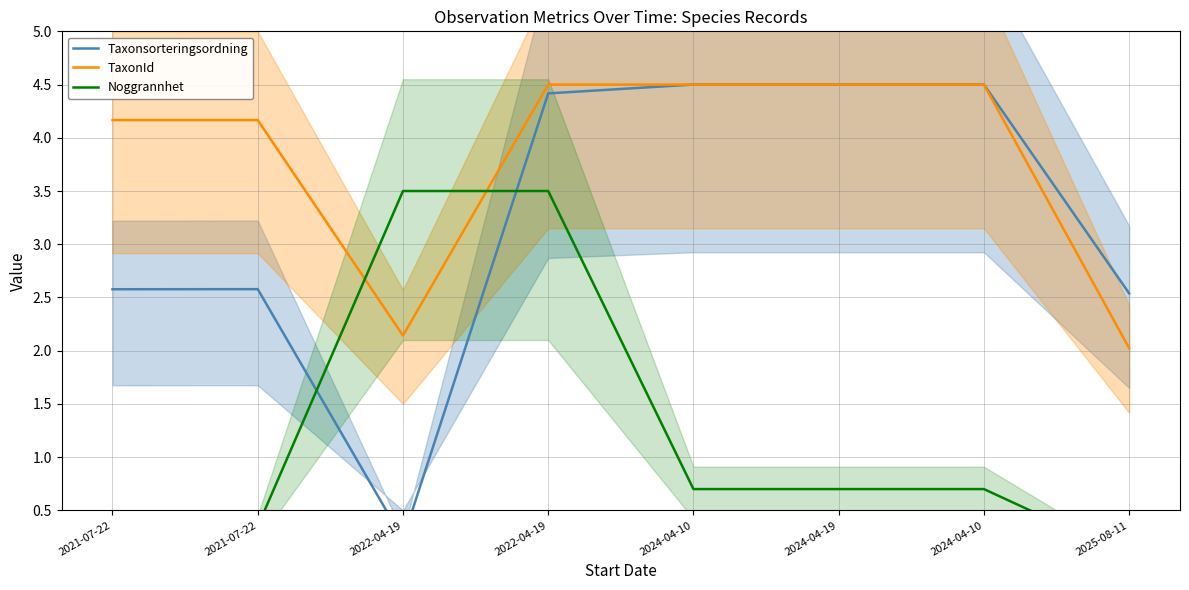

What is the value of the Taxonsorteringsordning point at the 7th from the left?

4.5